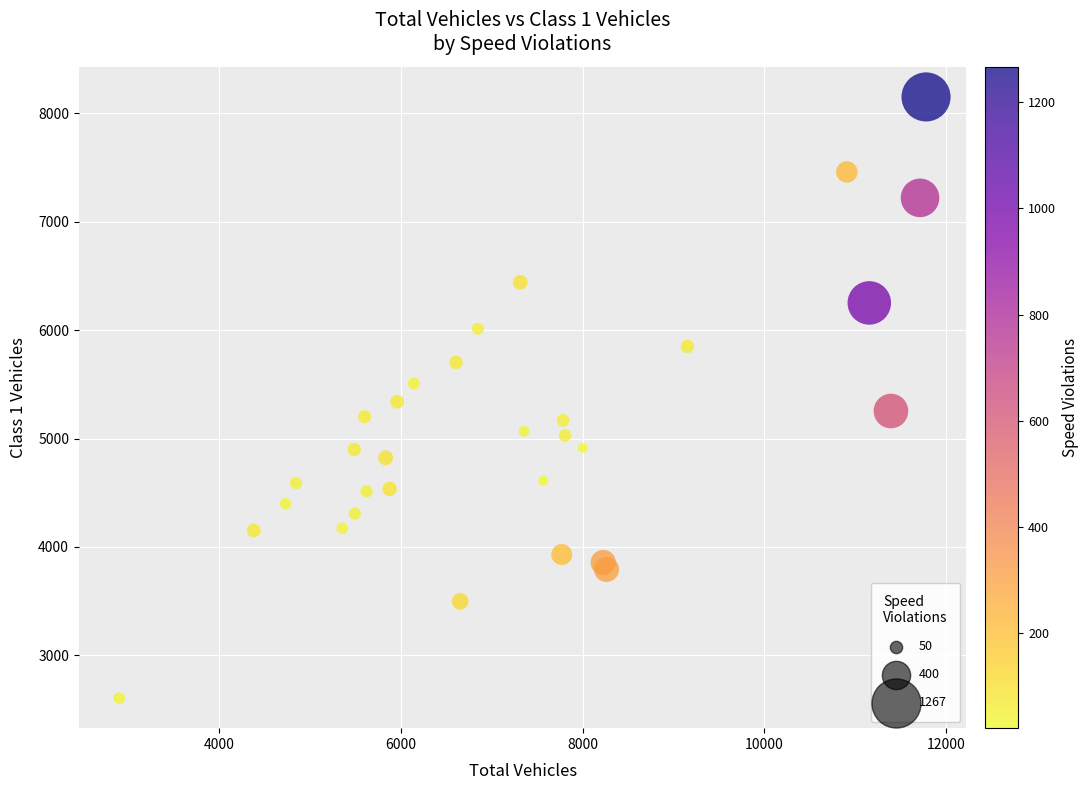

What is the range of Y values (max minus min)?

5545